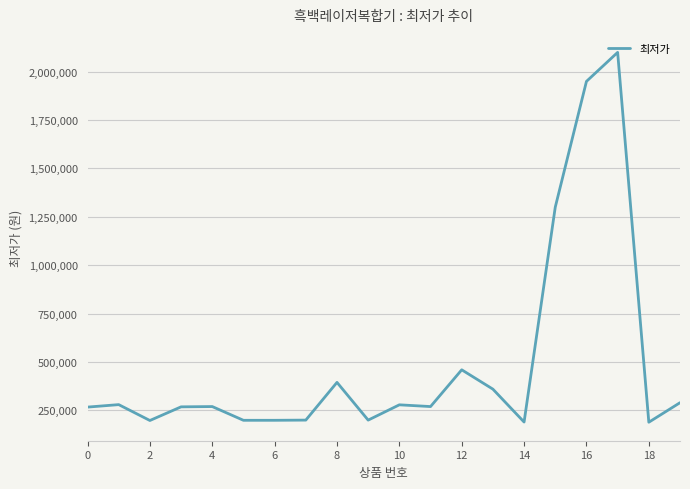

Is this an area chart (filled region under the line)?

No